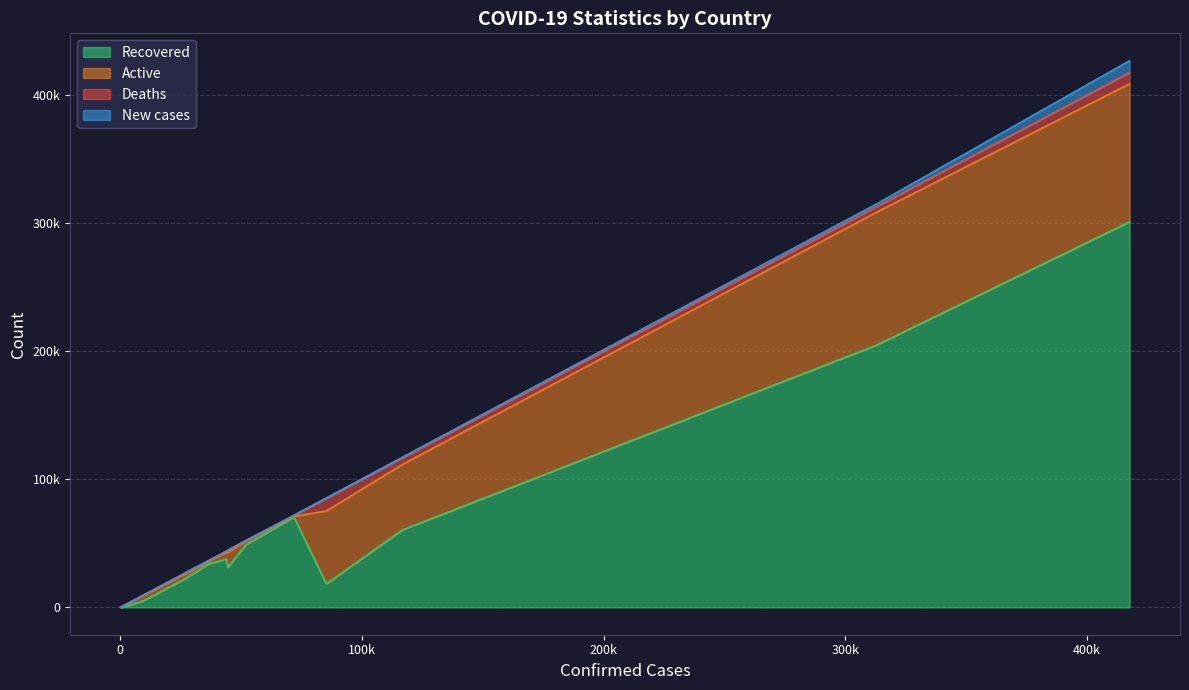

True or false: New cases and Recovered intersect in this chart.

False